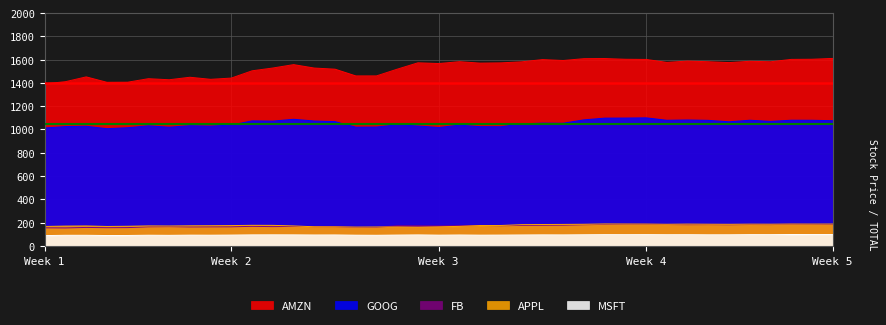

What is the greatest value displayed?

1610.2